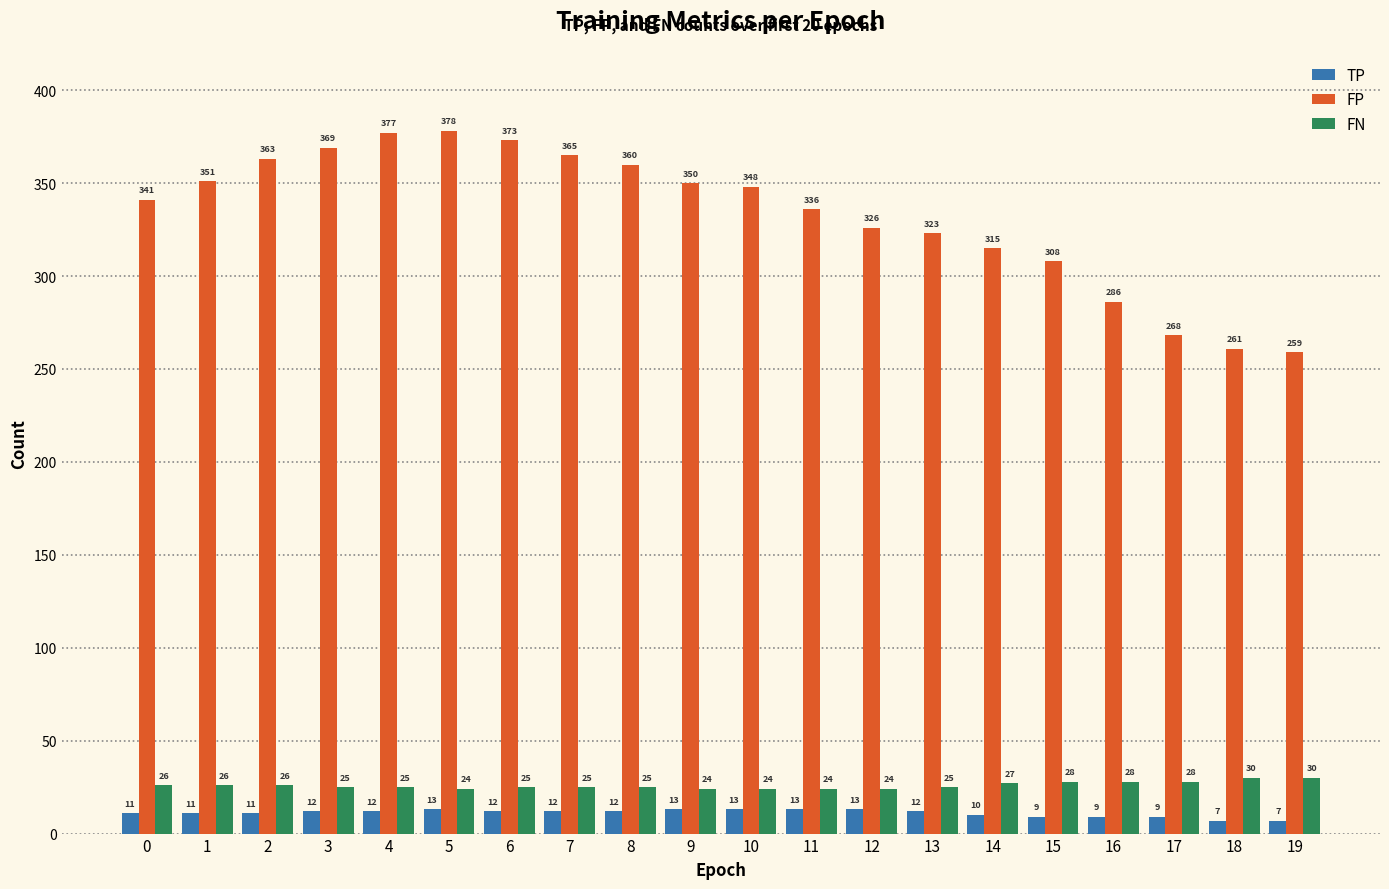

How many series are shown in this chart?

3